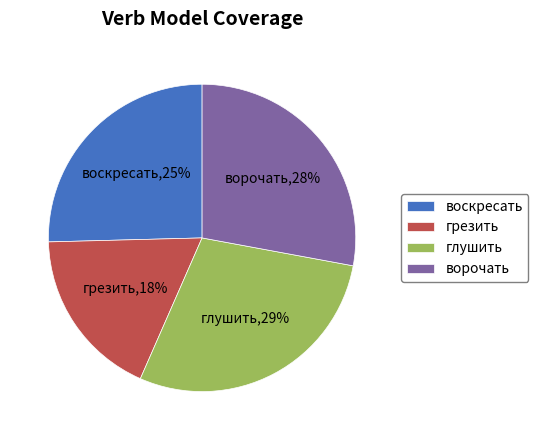

To the nearest percent, what is the combined percentage of грезить and ворочать?

46%